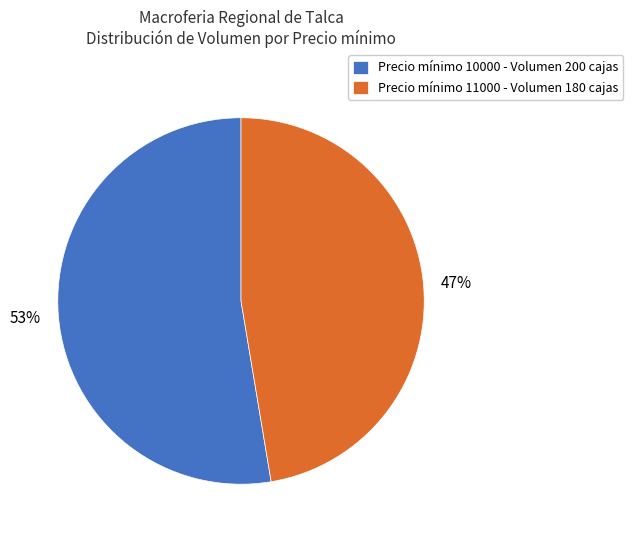

Is the sum of Precio mínimo 10000 - Volumen 200 cajas and Precio mínimo 11000 - Volumen 180 cajas greater than half?

Yes